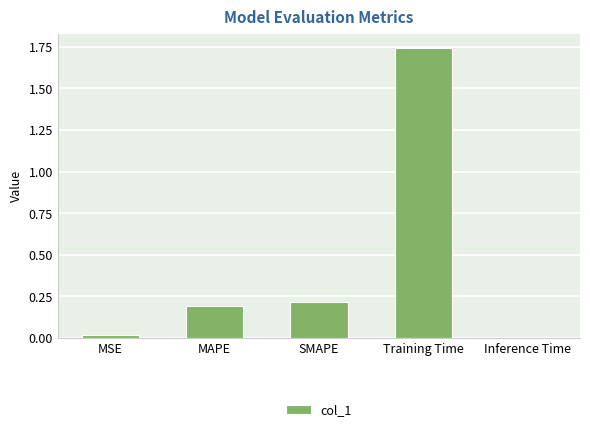

The value at Inference Time is 0.0. True or false?

True